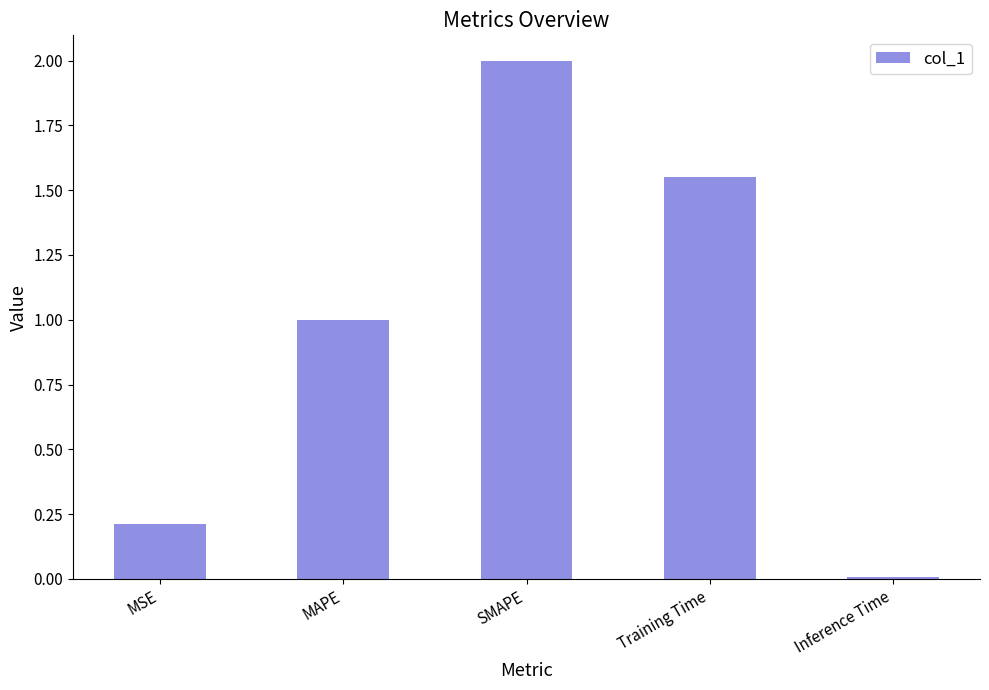

True or false: the data shows 3.6 at SMAPE.

False